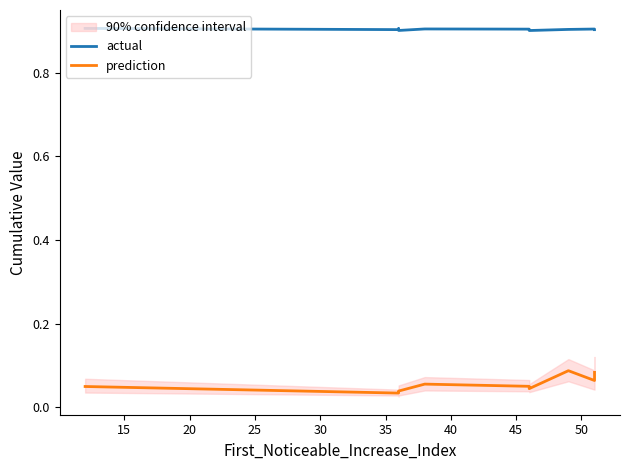

Which series has the largest range (max minus min)?

prediction